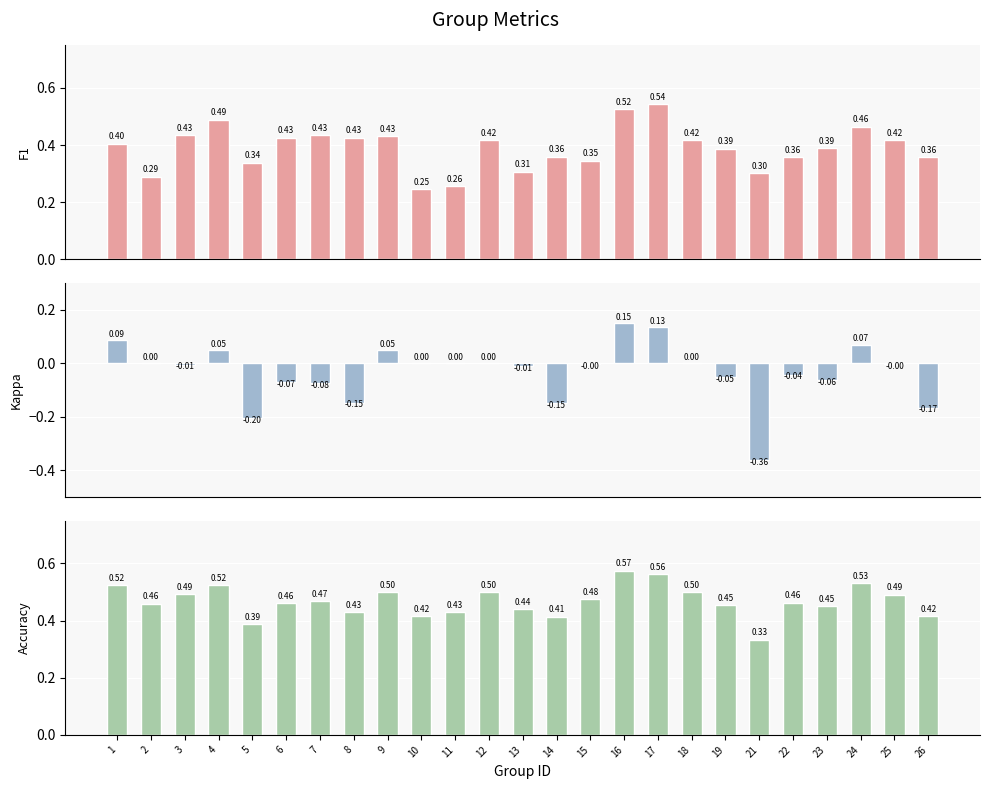

How many groups of bars are there?

25